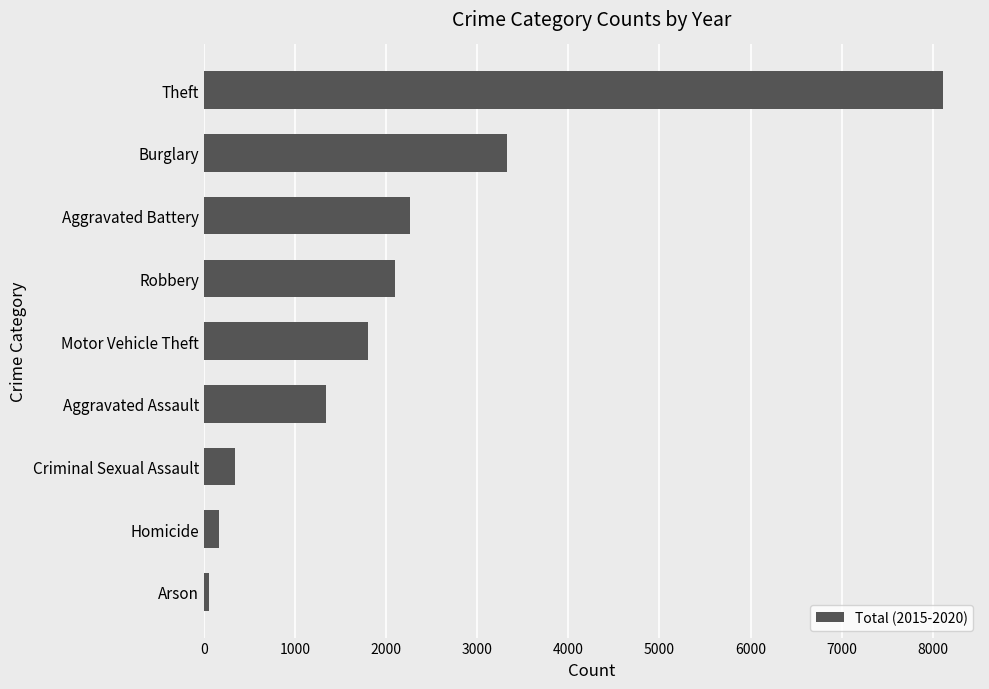

Is it true that the value at Theft is 8112?

True